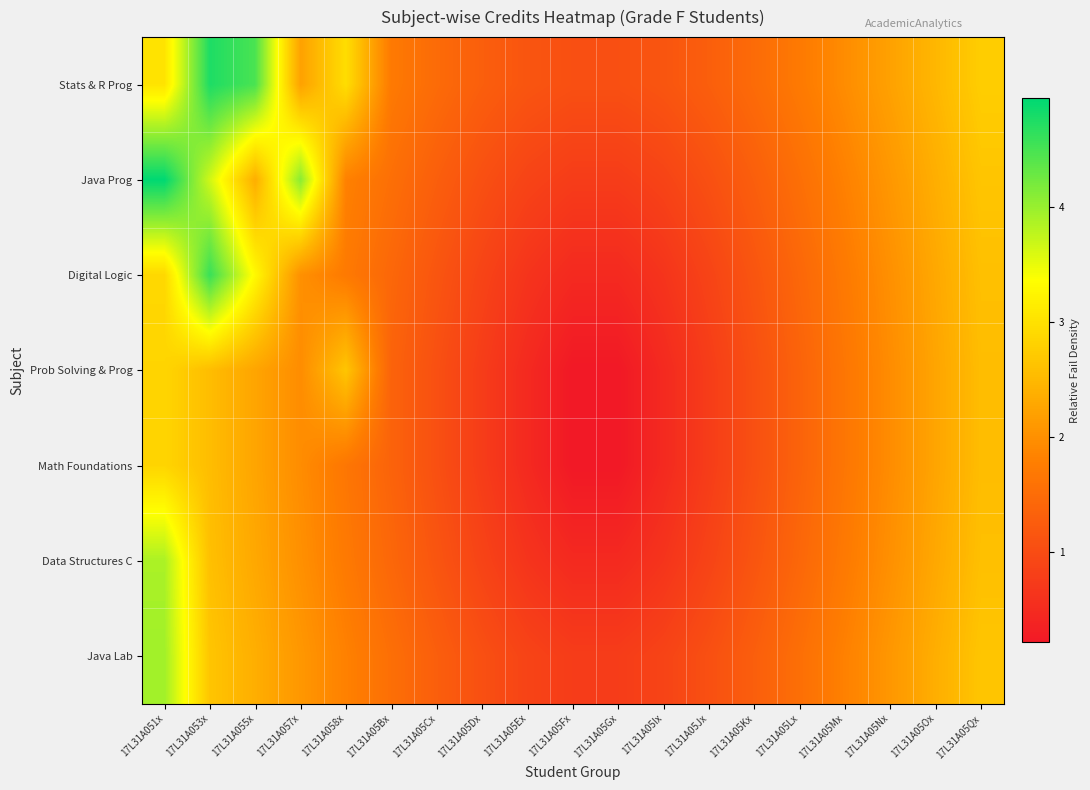

Which series has the largest total across all categories?

Stats & R Prog